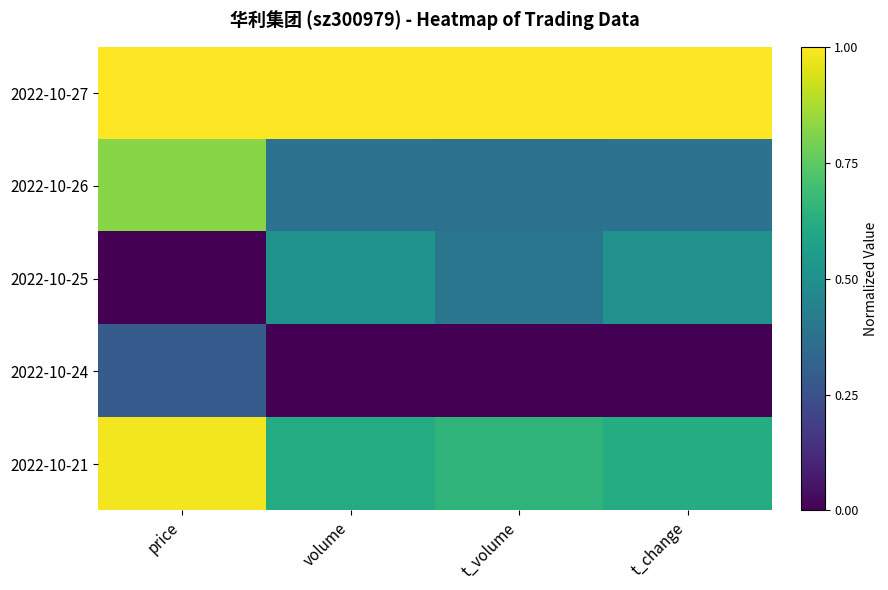

Which series has the largest range (max minus min)?

2022-10-25